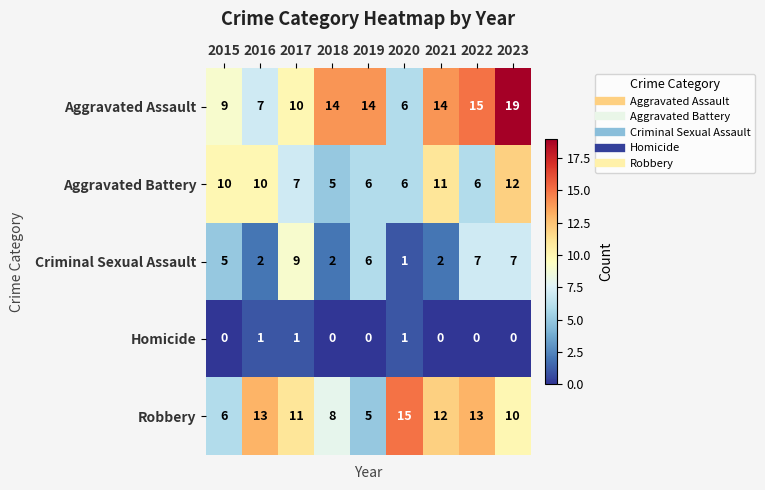

What is the maximum value shown in the chart?

19